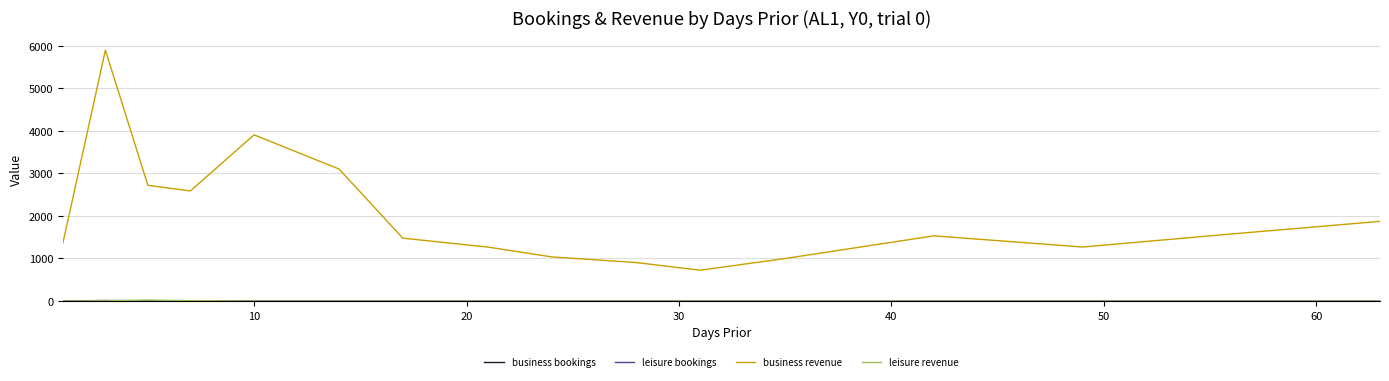

Which series has the largest range (max minus min)?

business revenue